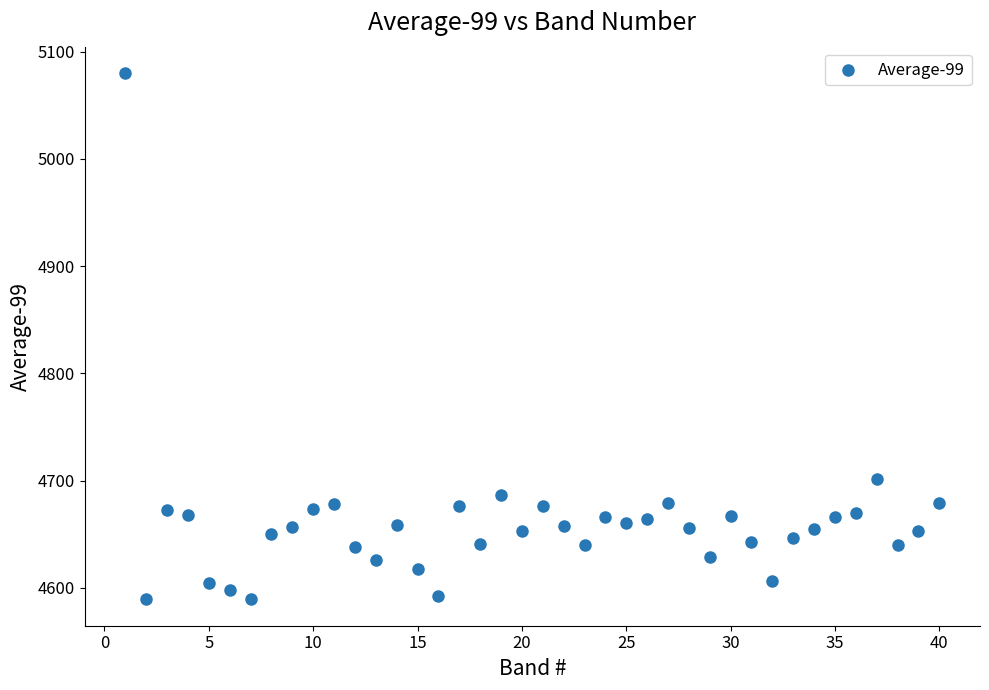

What Y value in the scatter plot is closest to 4834?

4701.5